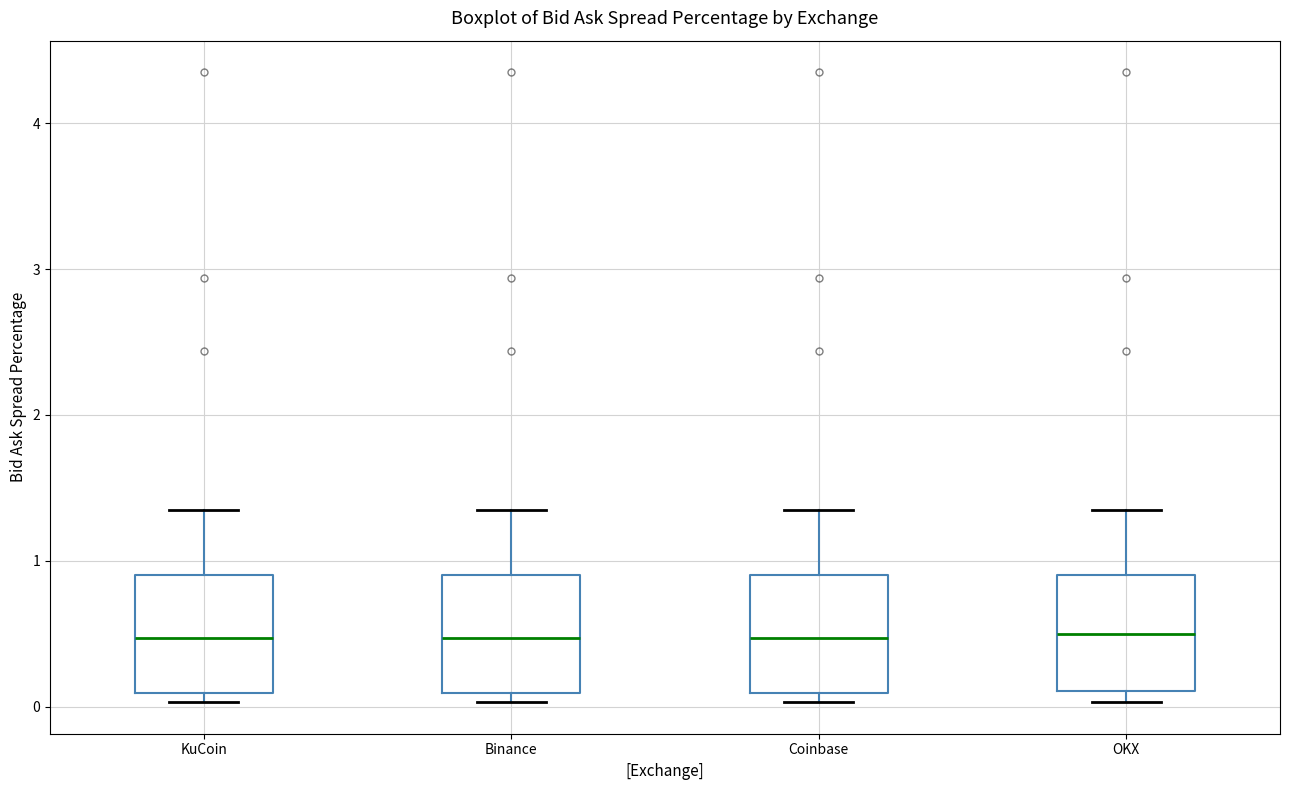

Reading left to right, transcribe this box plot: for each box, give where its median line is, the range the box spans, and where its two whiskers end, as read against the y-axis. The values are not printed on the chart, so give them approximately, as read against the axis.

KuCoin: median 0.5, box 0.1 to 0.9, whiskers 0.0 to 1.4
Binance: median 0.5, box 0.1 to 0.9, whiskers 0.0 to 1.4
Coinbase: median 0.5, box 0.1 to 0.9, whiskers 0.0 to 1.4
OKX: median 0.5, box 0.1 to 0.9, whiskers 0.0 to 1.4